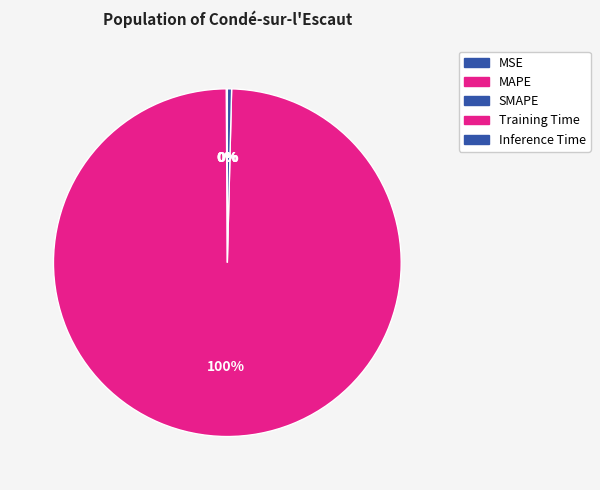

Which slice is the smallest?

MSE